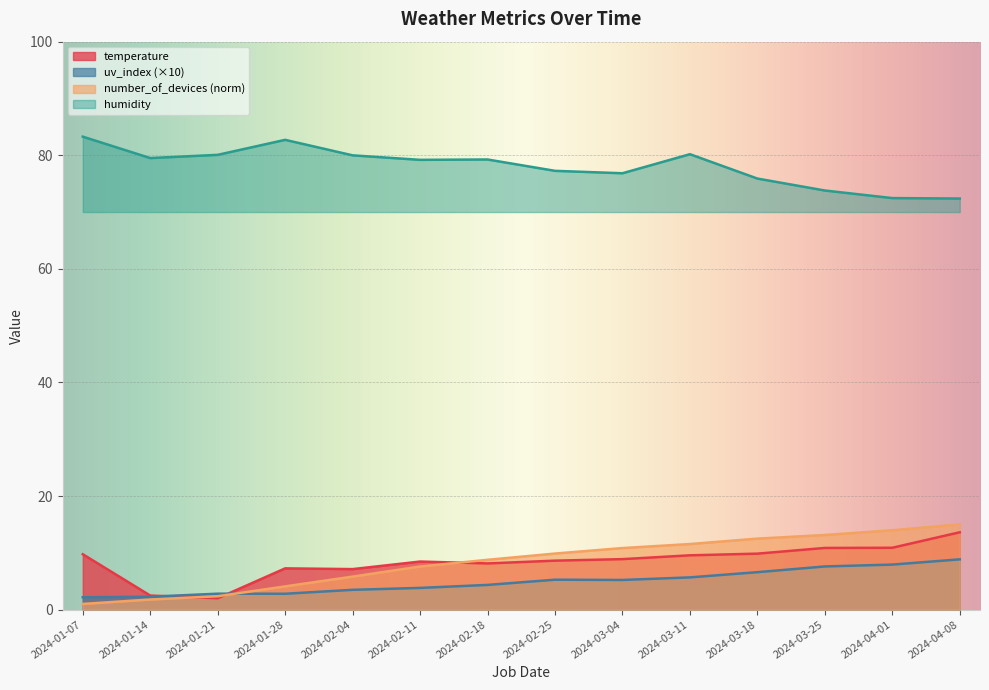

List the series in order of their peak value, highest first.

humidity, number_of_devices (norm), temperature, uv_index (×10)